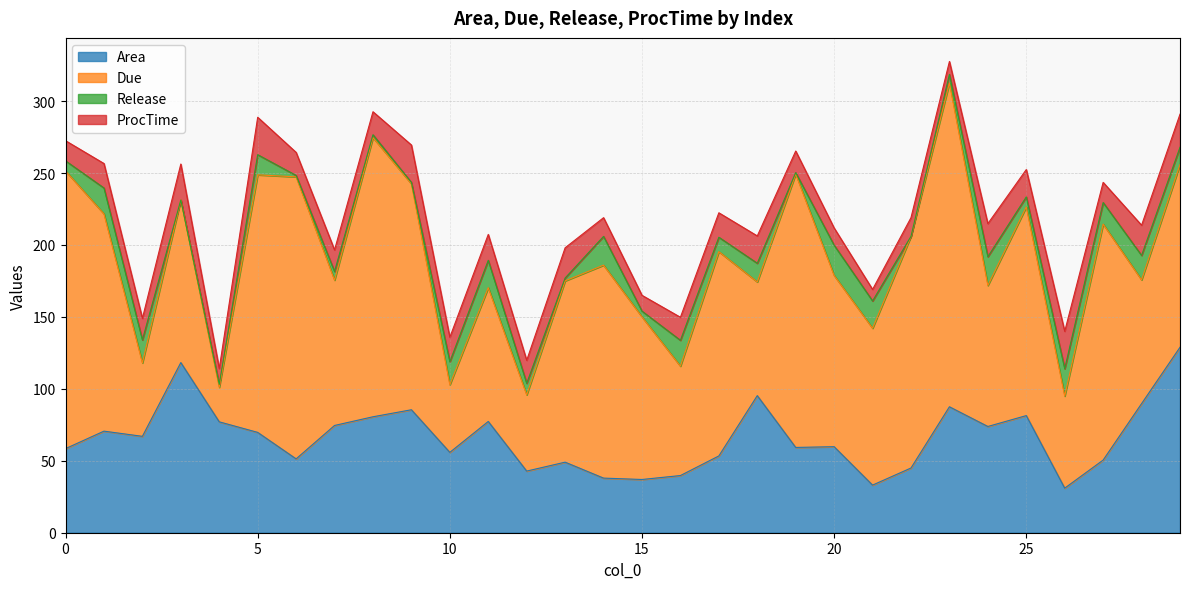

What is the lowest value of the Area series?

31.0